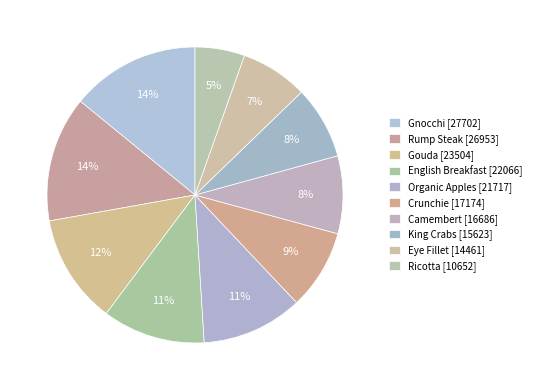

How many segments does this pie chart have?

10